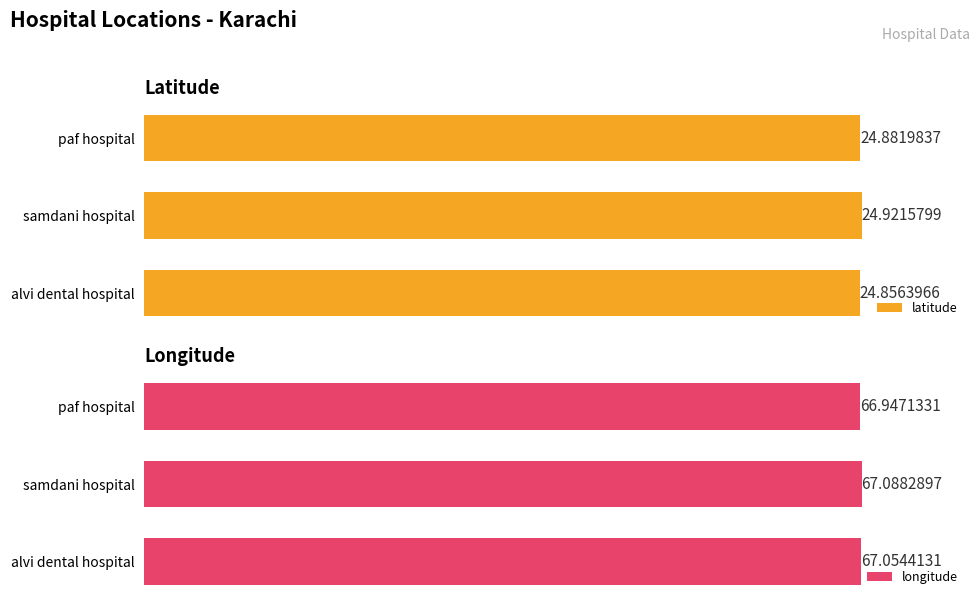

List the series in order of their overall mean, highest first.

longitude, latitude